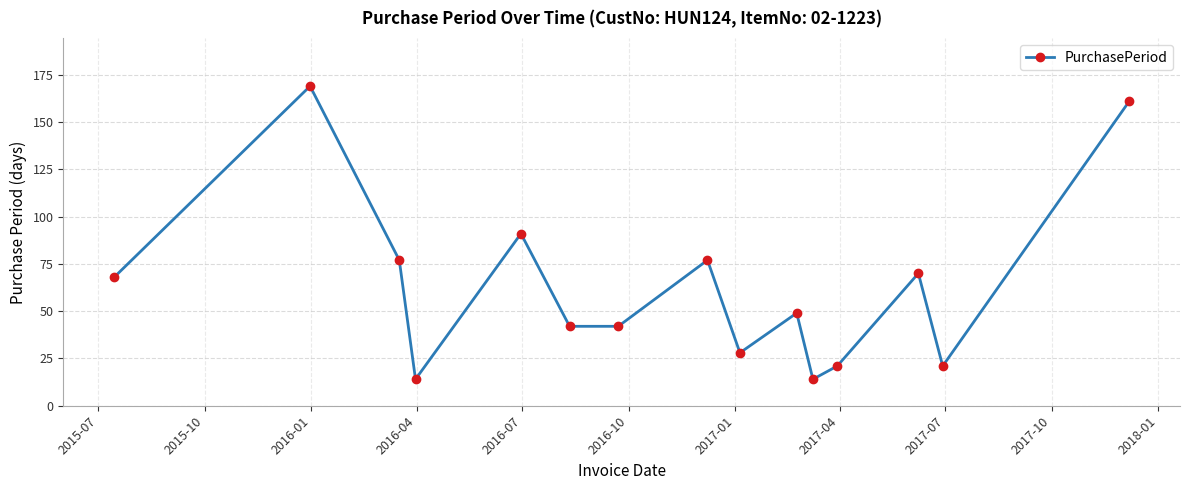

How many distinct data groups are displayed?

1